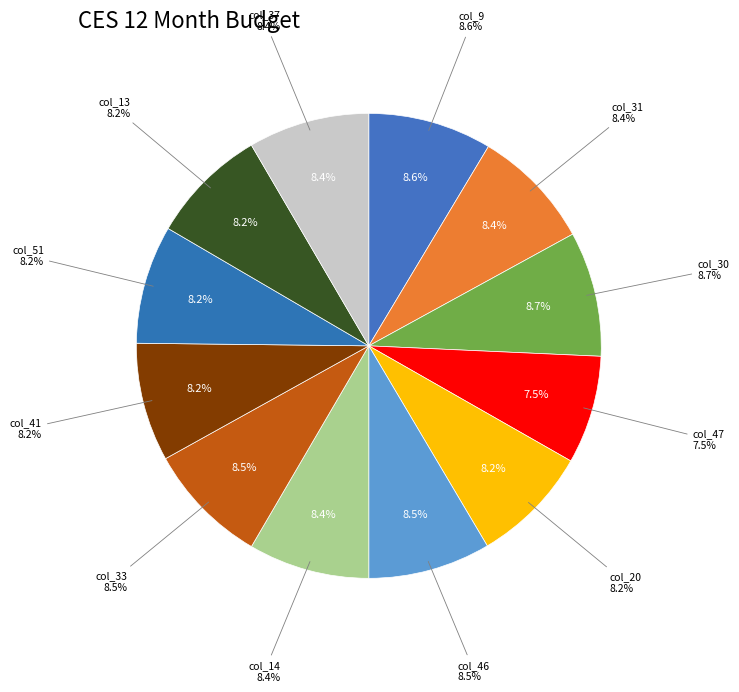

Which slice is the largest?

30